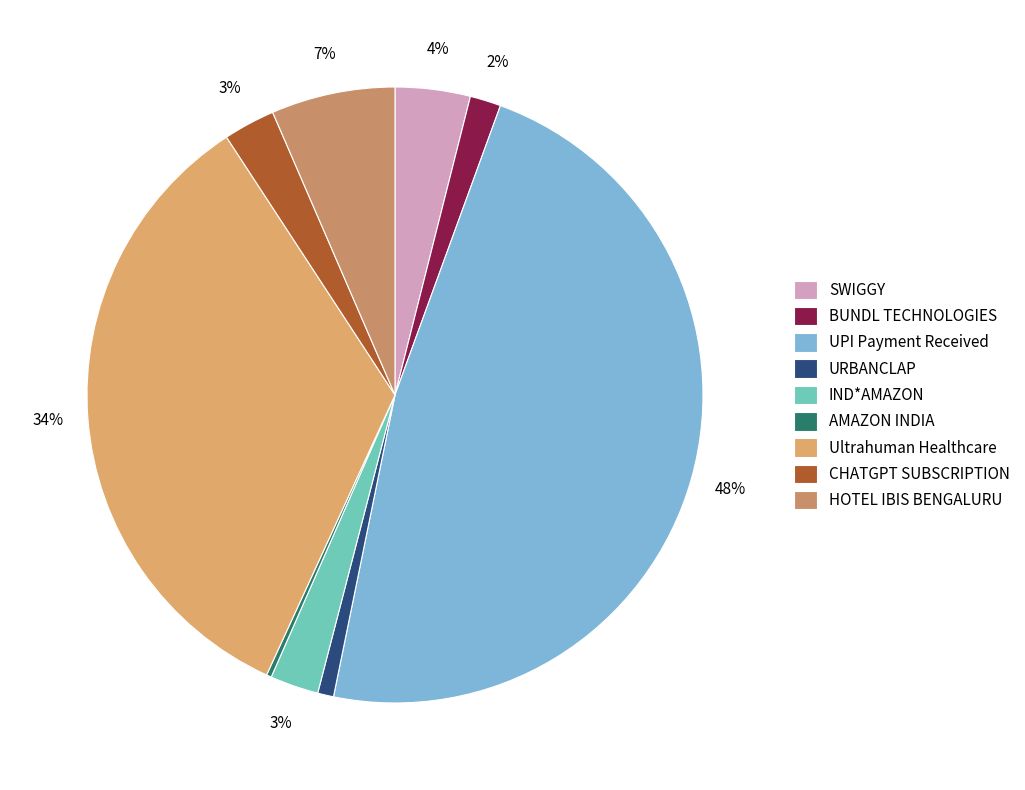

To the nearest percent, what is the difference between the AMAZON INDIA and SWIGGY slice percentages?

4%